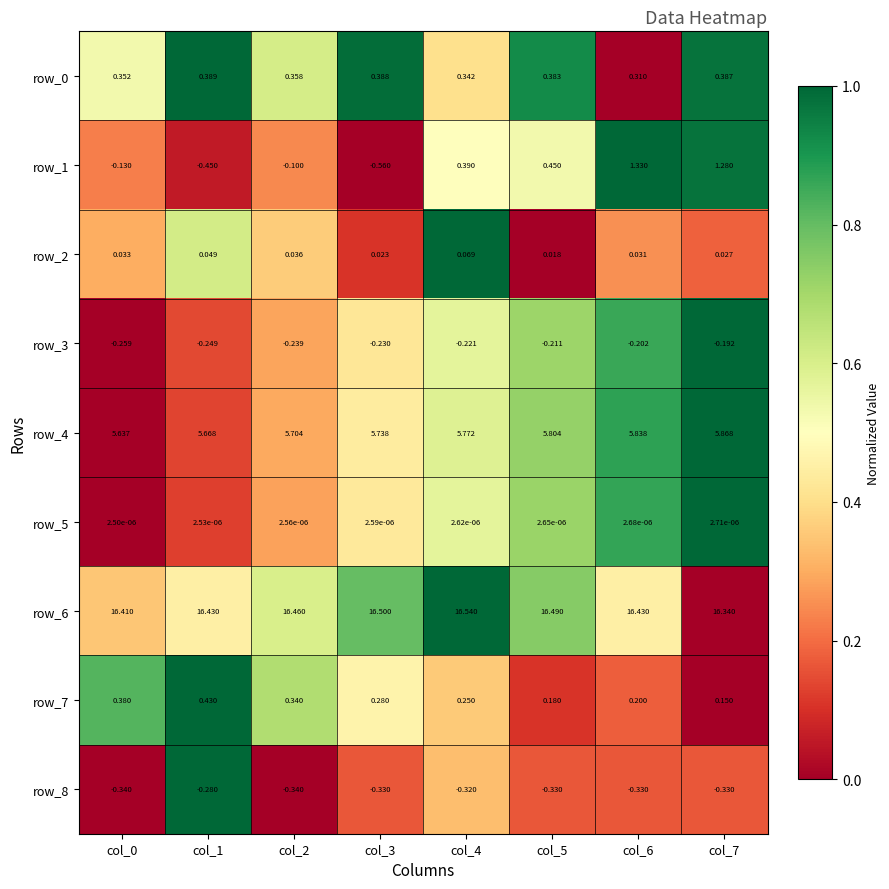

At which category is the sum across all series the highest?

col_6